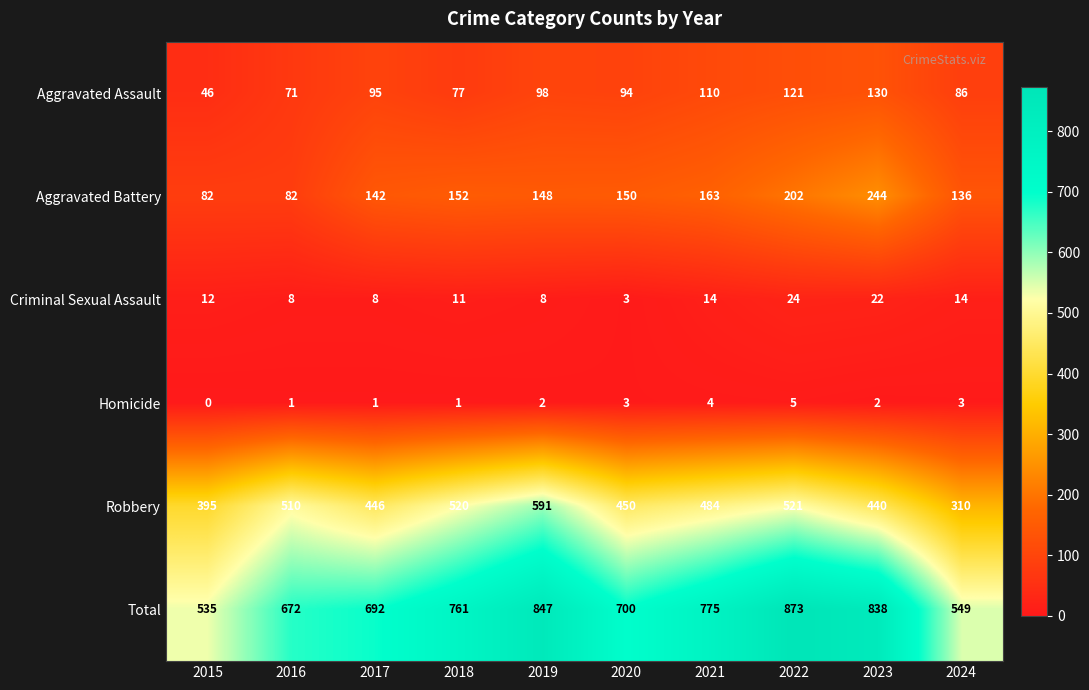

At how many categories does at least one series exceed 404?

10